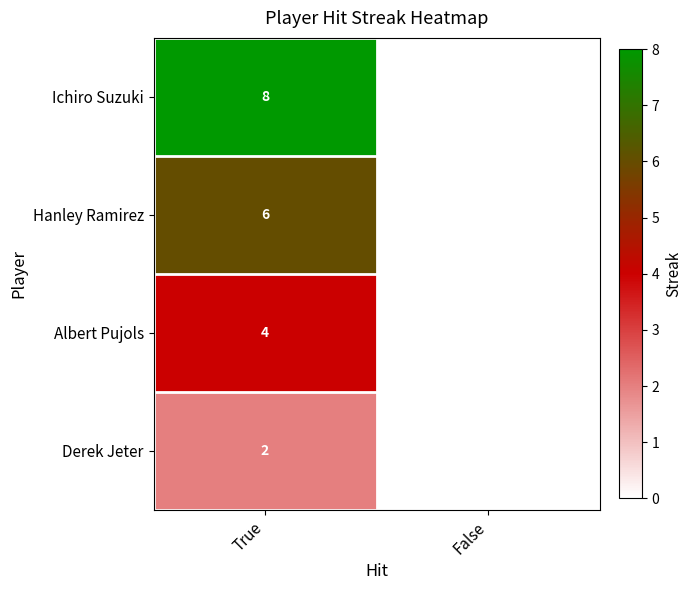

Which category has the highest value across all series?

True